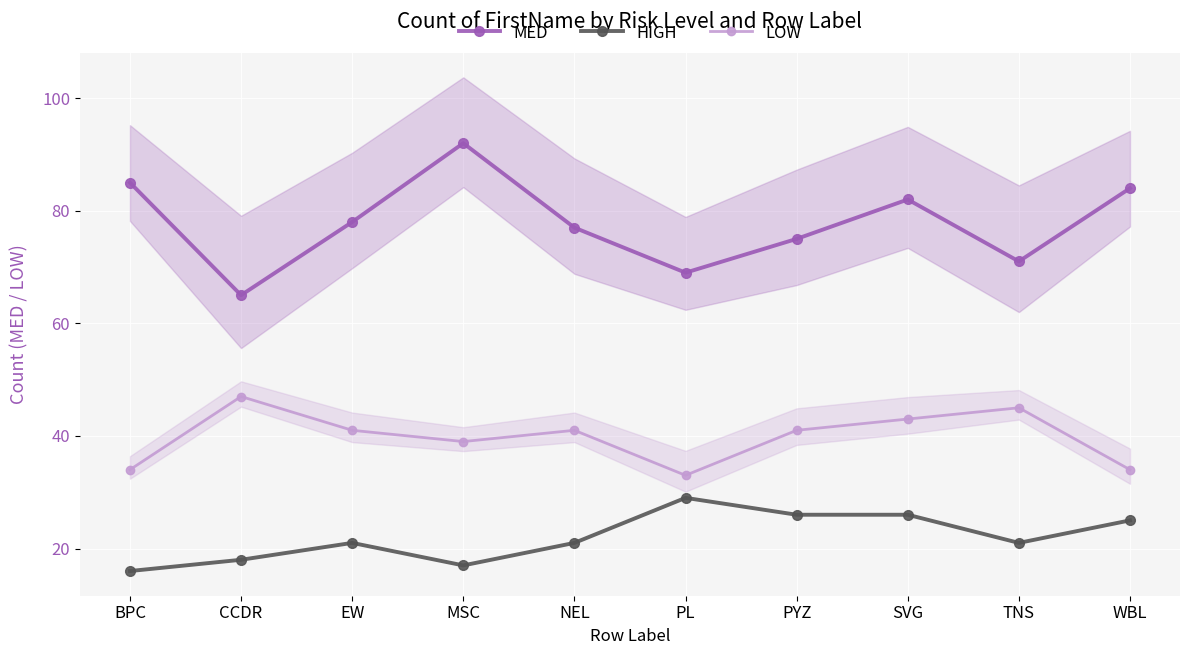

Rank the series by their average value, from lowest to highest.

HIGH, LOW, MED